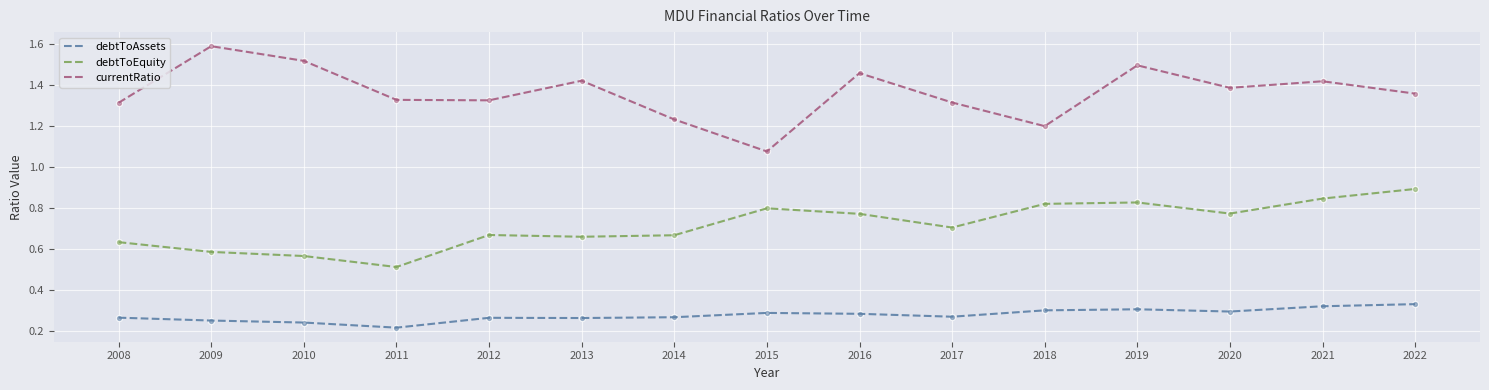

What are all the series names shown in the legend?

debtToAssets, debtToEquity, currentRatio